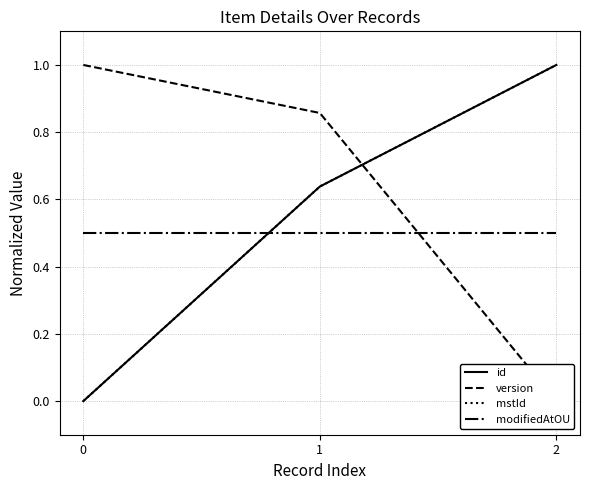

Which series has the largest total across all categories?

version